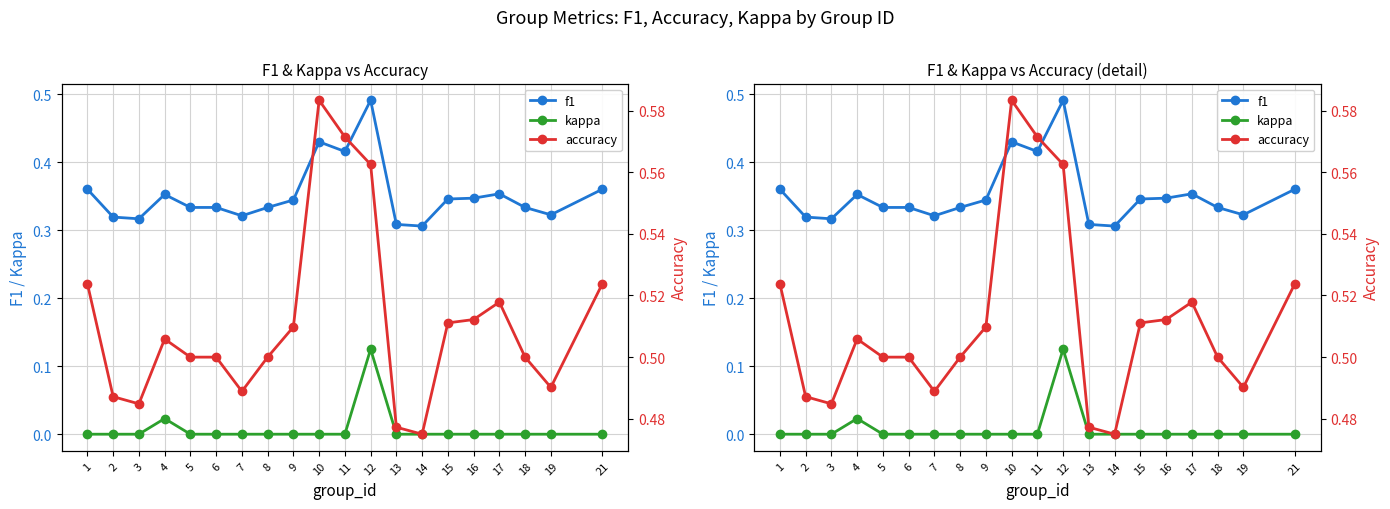

What is the average value of the f1 series?

0.4